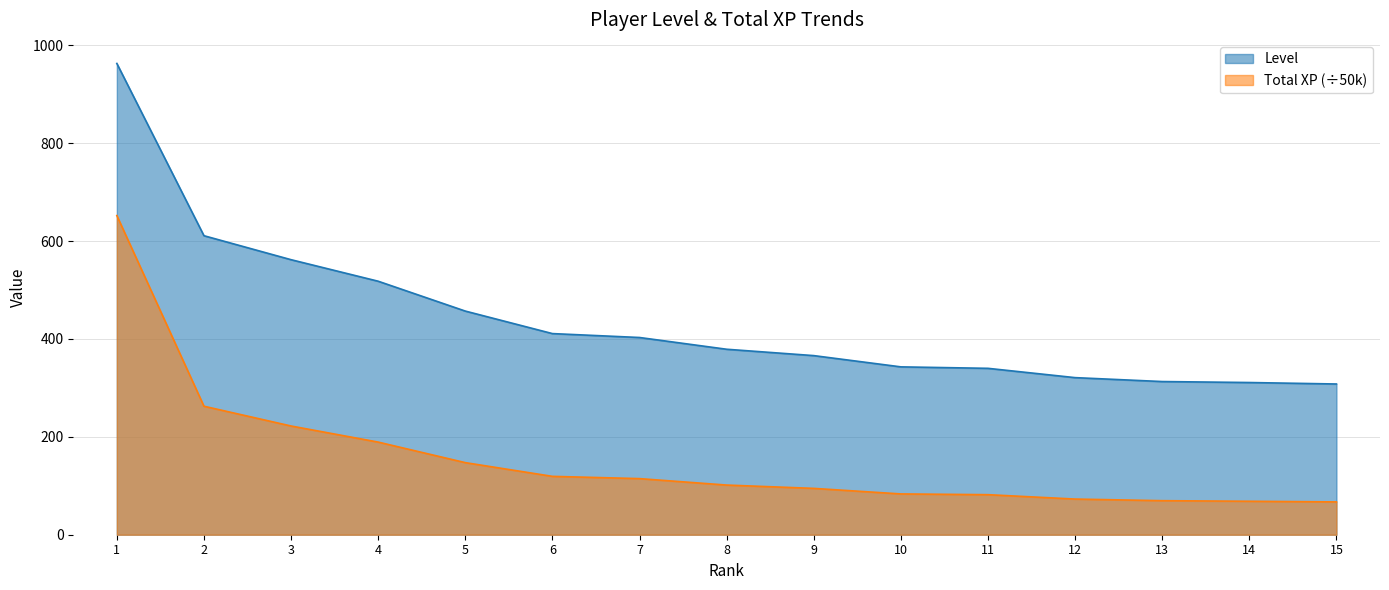

Reading left to right, what are all the values shown in this chart?

Level: 1=963.0	2=611.0	3=562.0	4=518.0	5=457.0	6=411.0	7=403.0	8=379.0	9=366.0	10=343.0	11=340.0	12=321.0	13=313.0	14=311.0	15=308.0
Total XP: 1=652.2	2=262.6	3=222.2	4=189.3	5=147.3	6=119.3	7=114.6	8=101.5	9=94.7	10=83.4	11=81.8	12=72.9	13=69.6	14=68.4	15=67.0